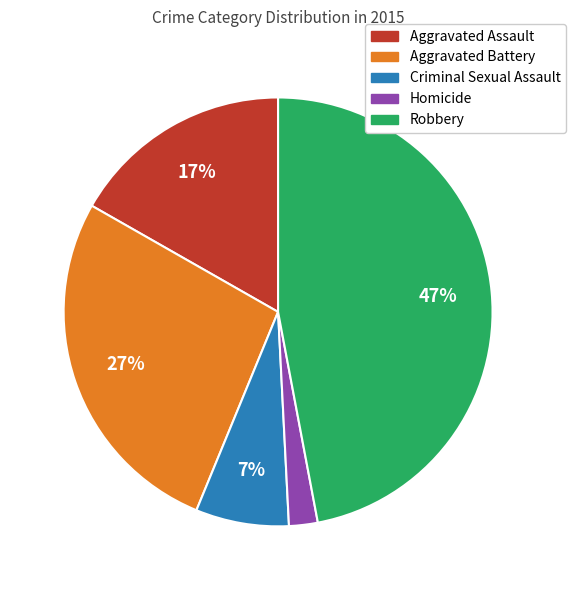

Is Aggravated Assault the majority of the pie?

No